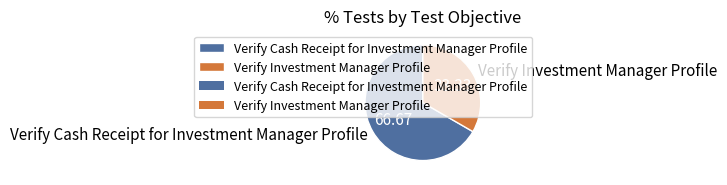

What is the ratio of the value at Verify Cash Receipt for Investment Manager Profile to the value at Verify Investment Manager Profile?

2.0